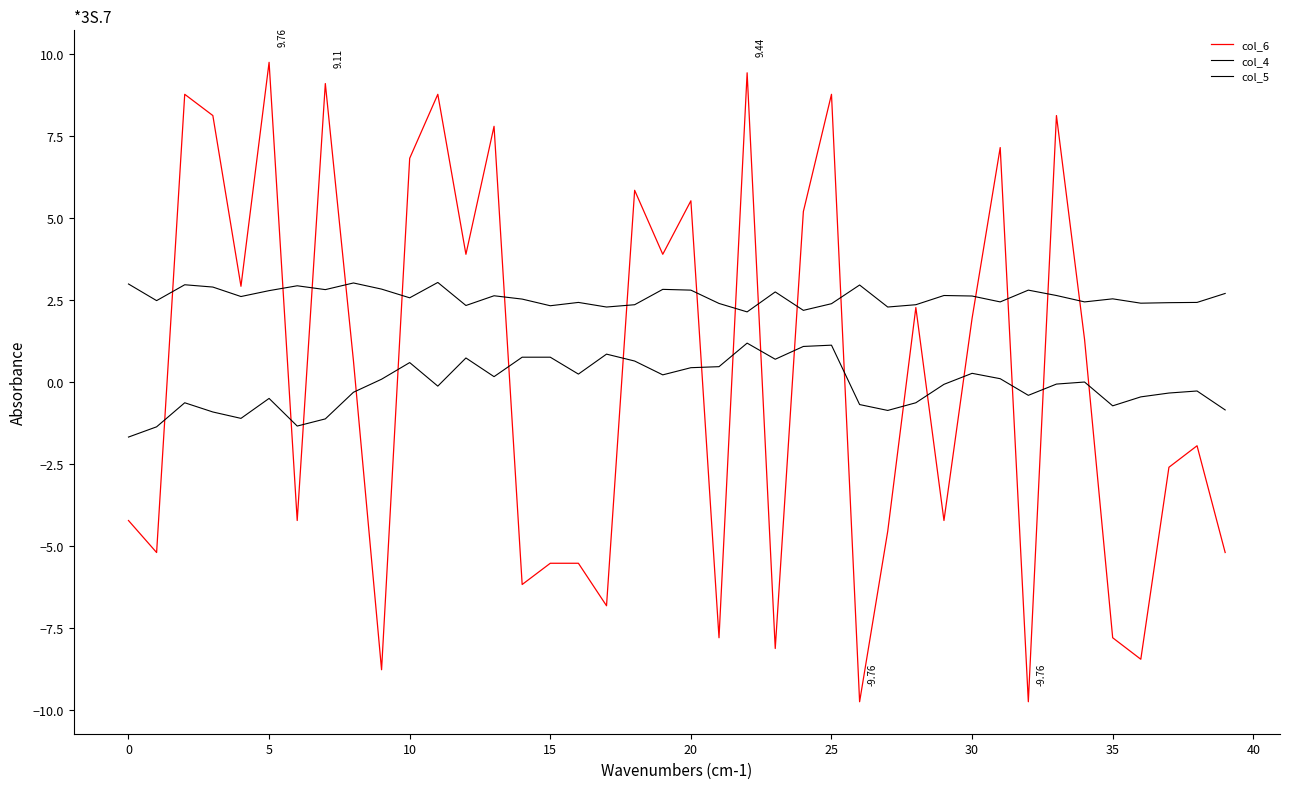

How many intersections are there between col_6 and col_5?

16